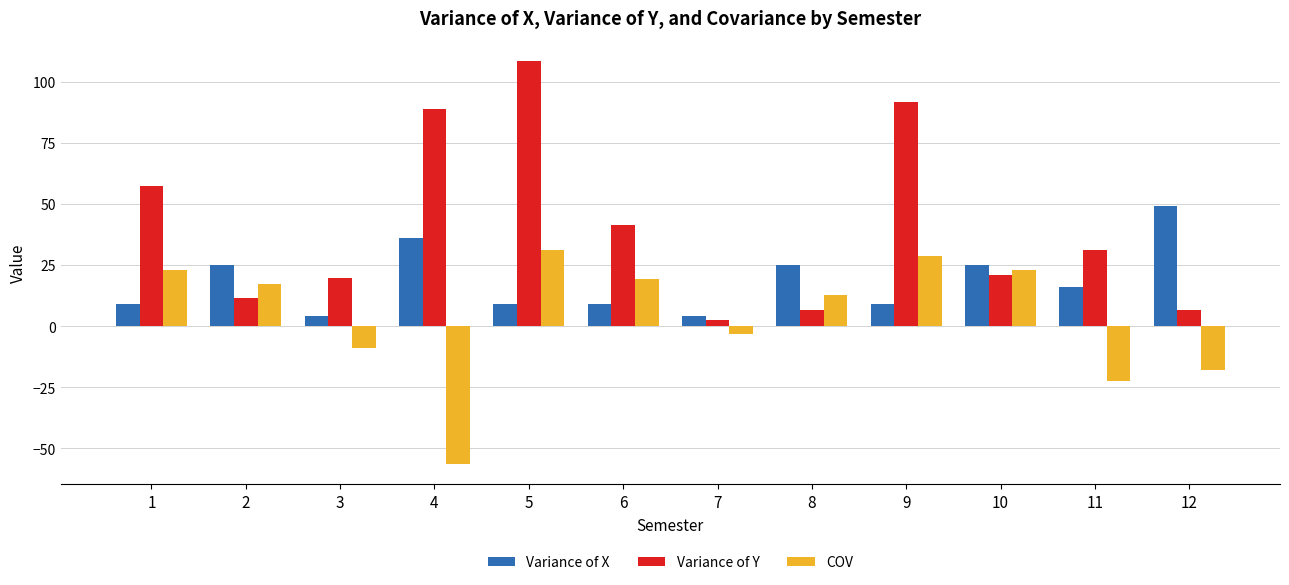

List the series in order of their peak value, highest first.

Variance of Y, Variance of X, COV